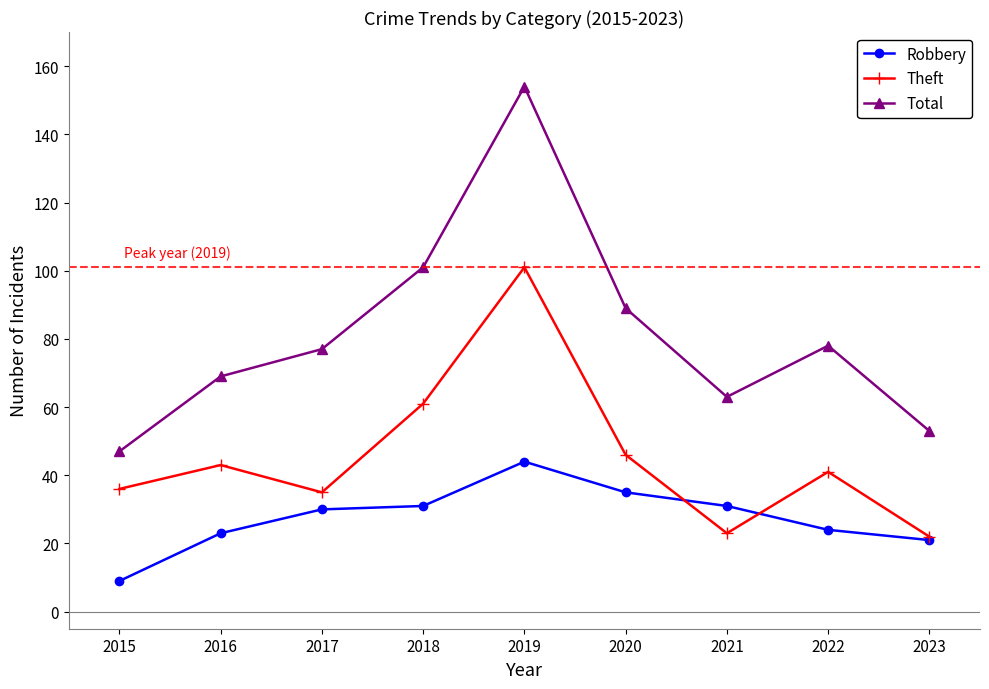

Reading left to right, list all the values displayed in this chart.

Robbery: 9	23	30	31	44	35	31	24	21
Theft: 36	43	35	61	101	46	23	41	22
Total: 47	69	77	101	154	89	63	78	53